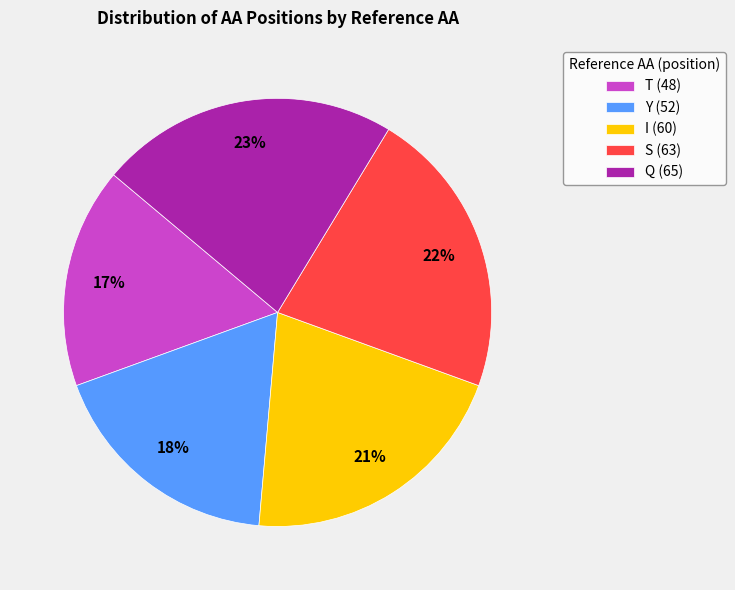

Does S (63) account for over 50% of the chart?

No